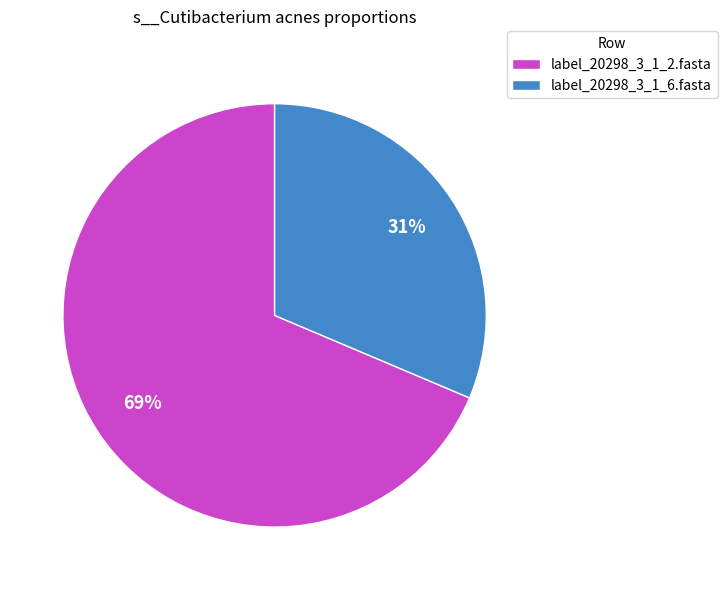

Do label_20298_3_1_2.fasta and label_20298_3_1_6.fasta together represent more than half of the pie?

Yes